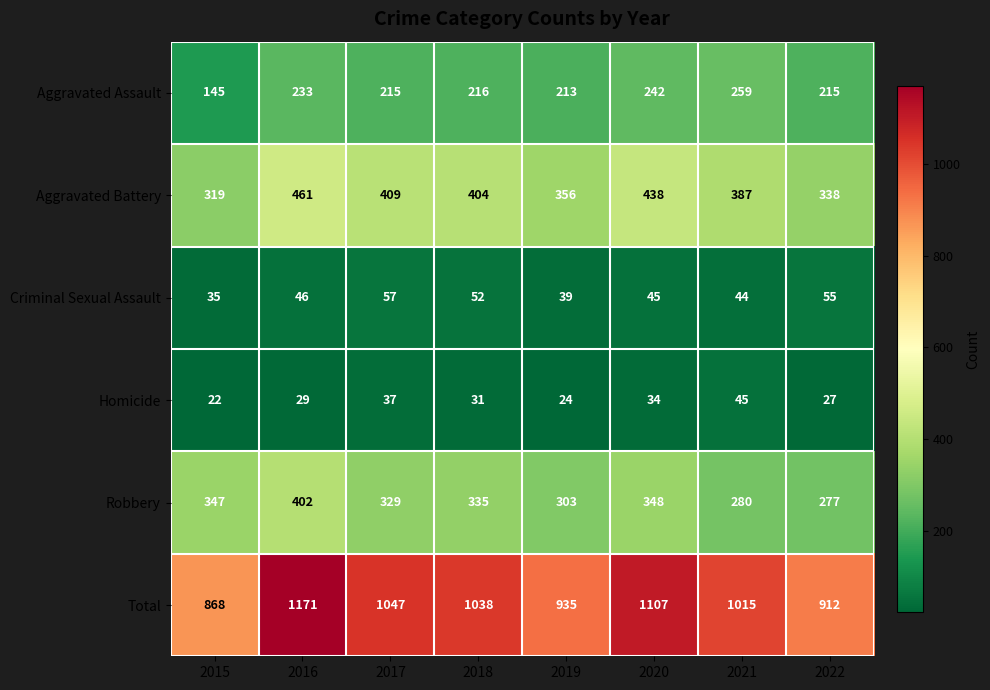

Is it true that Aggravated Assault equals 233 at 2016?

True